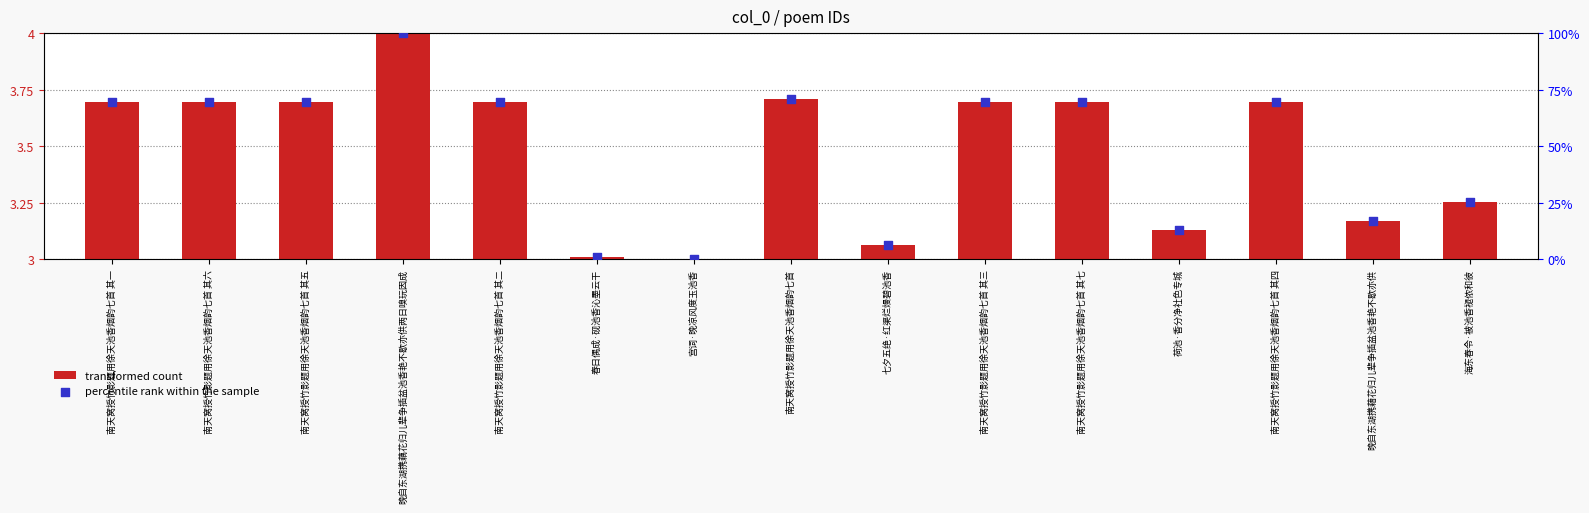

At how many categories does at least one series exceed 46?

9